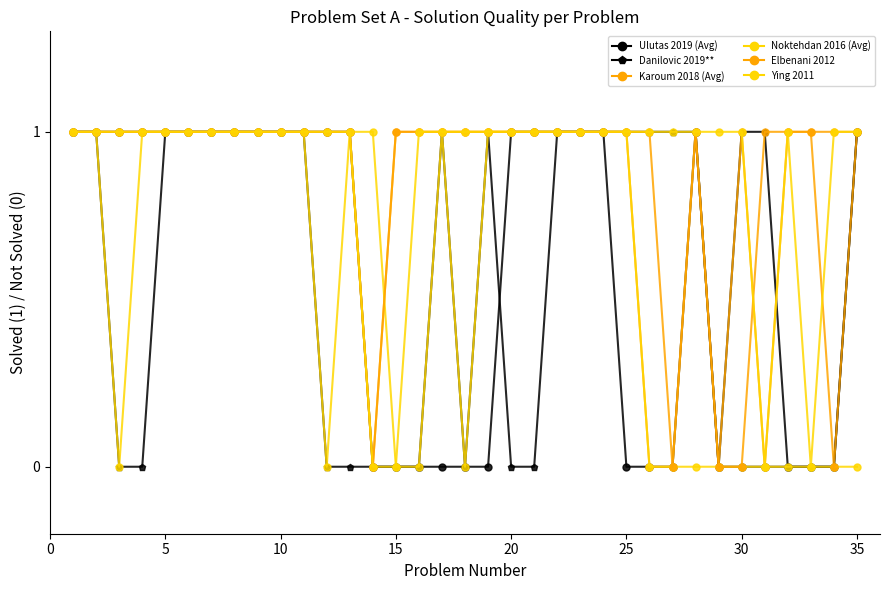

How many lines are shown in the chart?

6